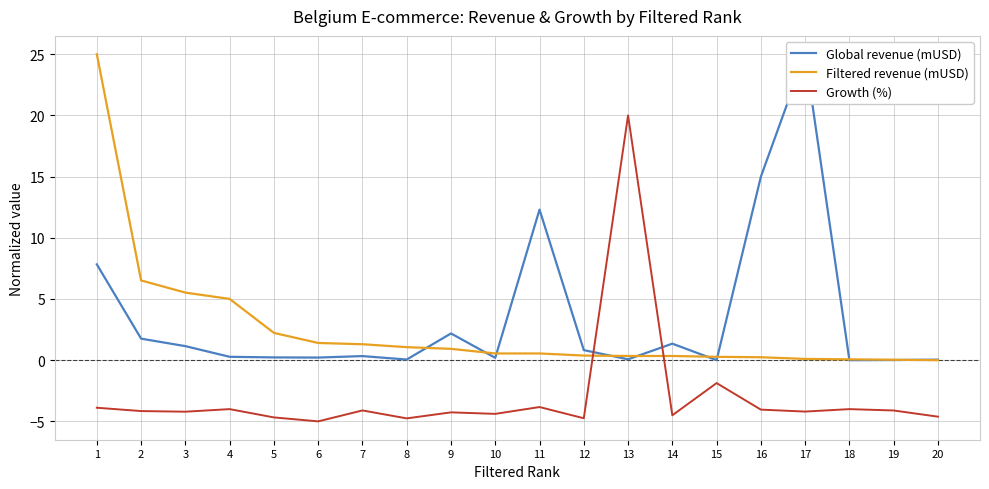

At which category does Growth (%) reach its first local peak?

4